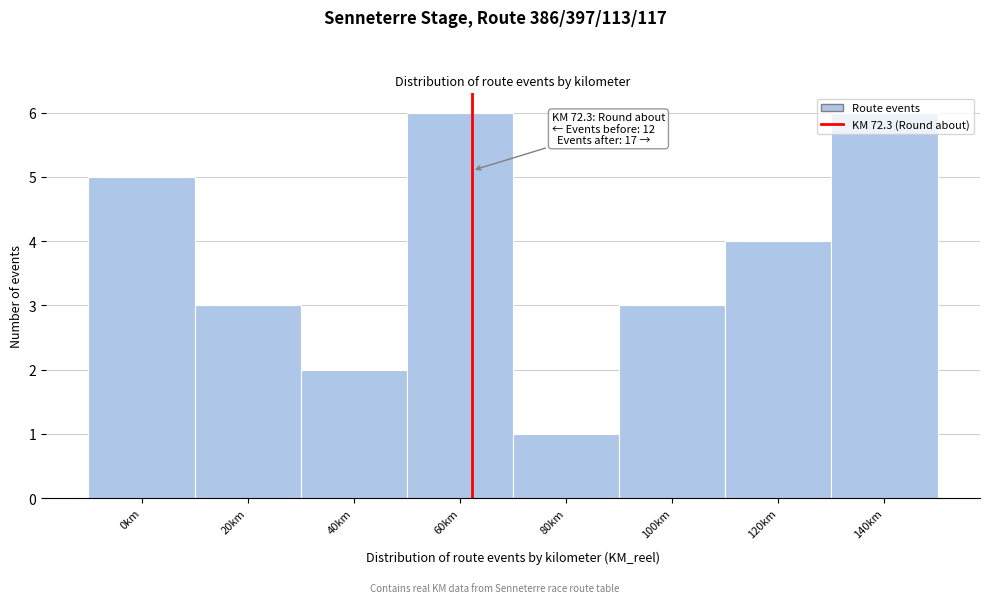

The chart shows a value of 2 at 20km. True or false?

False